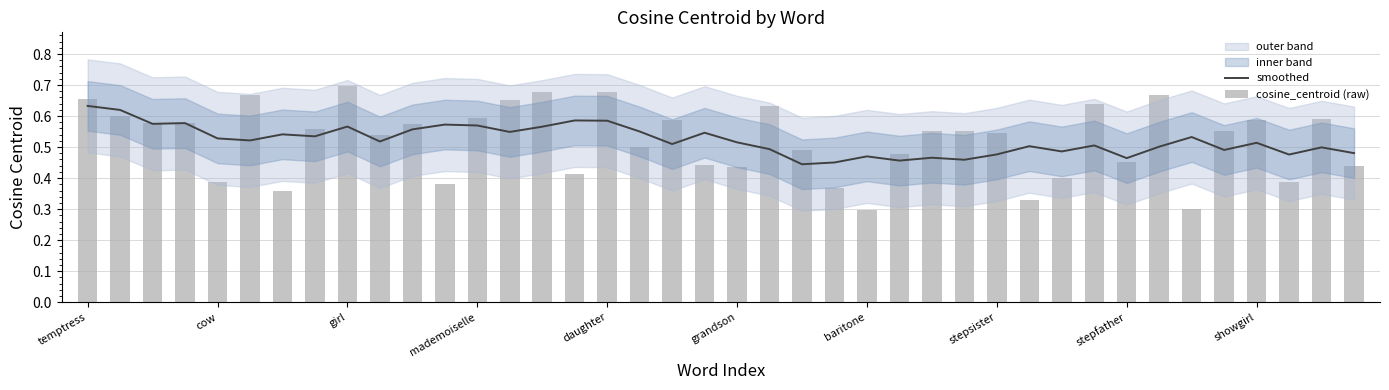

Is it true that smoothed equals 1.0 at 10?

False